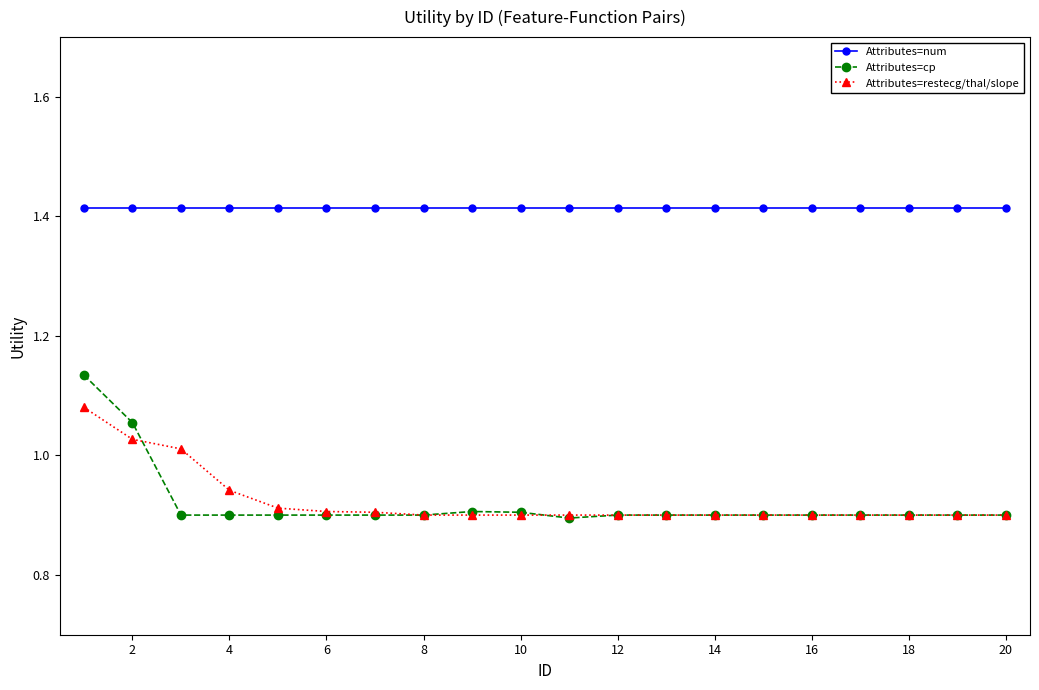

True or false: Attributes=num and Attributes=restecg/thal/slope intersect in this chart.

False